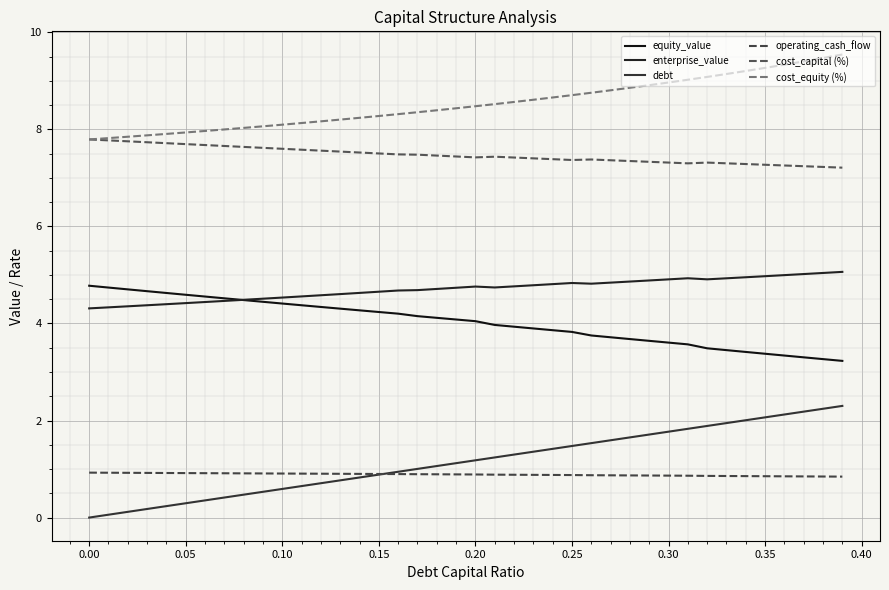

How many lines are shown in the chart?

6